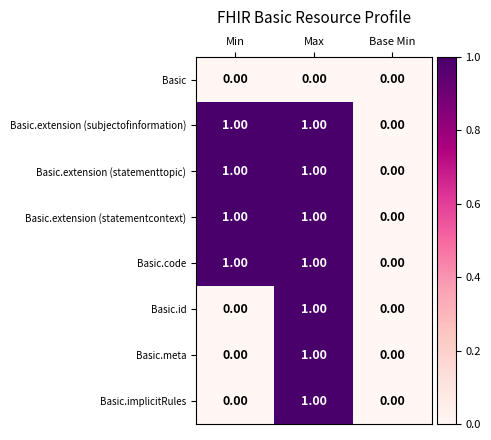

At which label does Basic.extension (statementtopic) reach its minimum?

Base Min